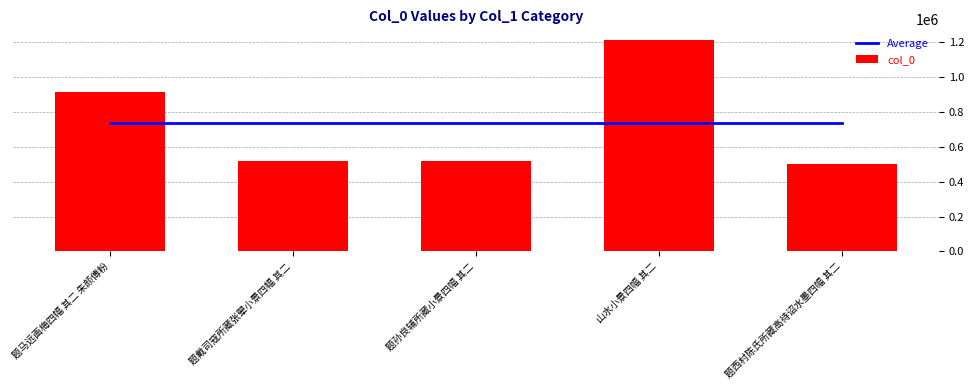

Is the value of col_0 at 题戴司寇所藏张翚小景四幅 其二 greater than the value of Average at 题孙良辅所藏小景四幅 其二?

No